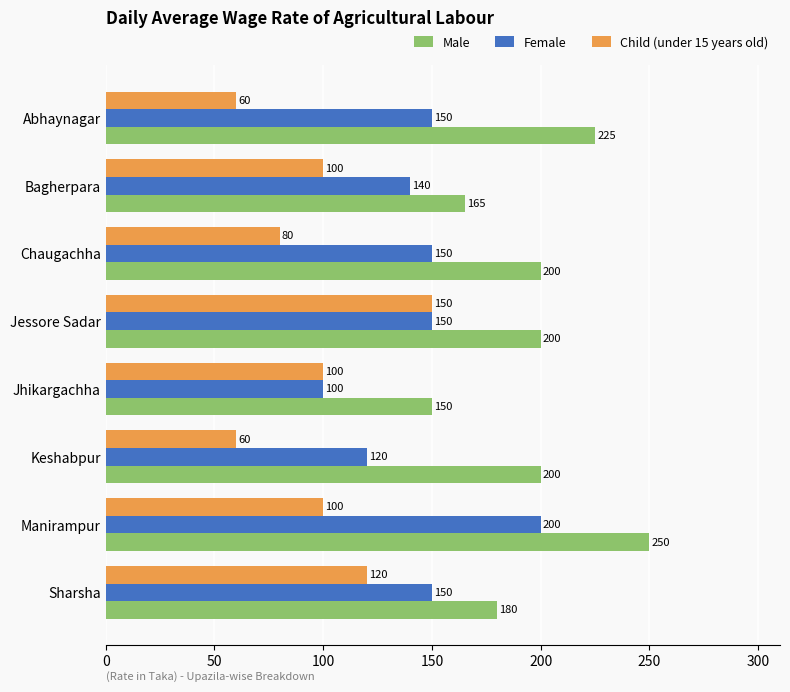

At which label does Child (under 15 years old) reach its peak?

Jessore Sadar